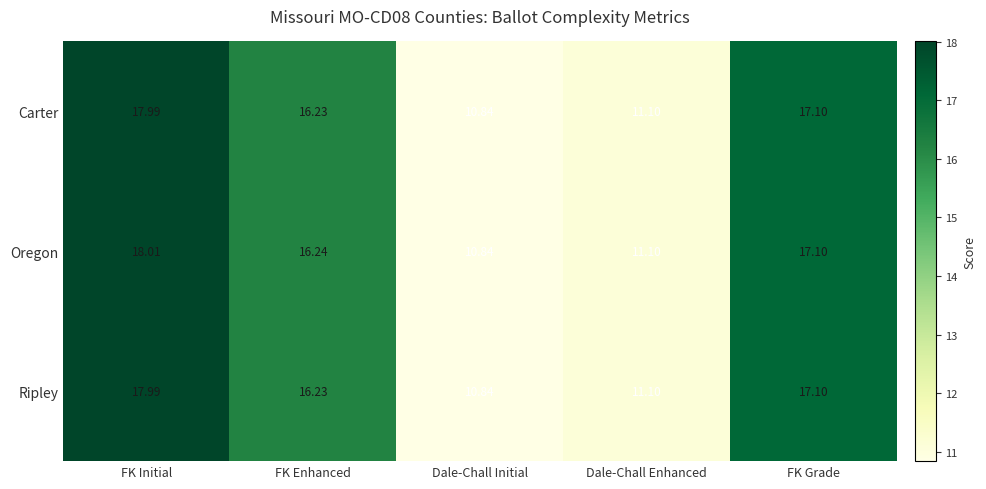

At which category is the sum across all series the highest?

FK Initial